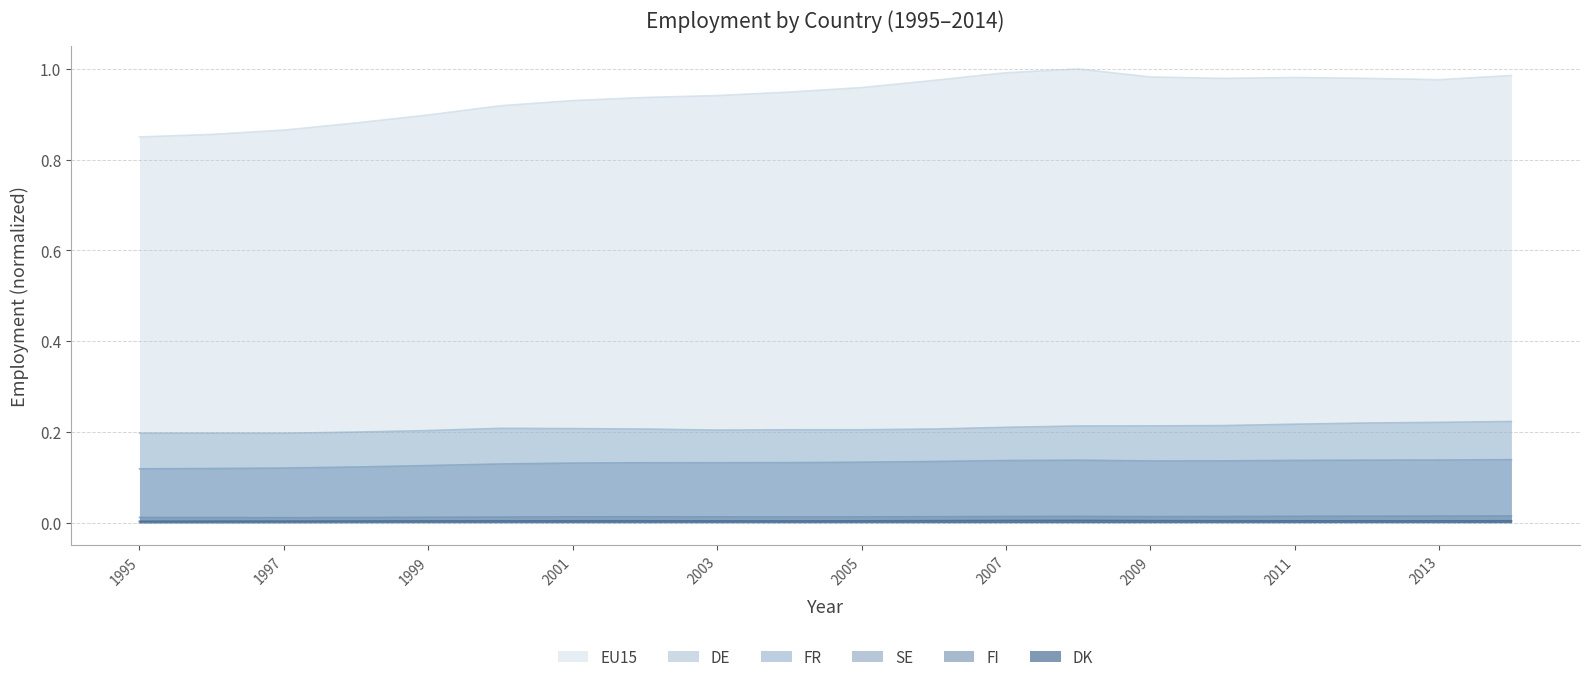

True or false: FR has a value of 0.1 at 2008.

True